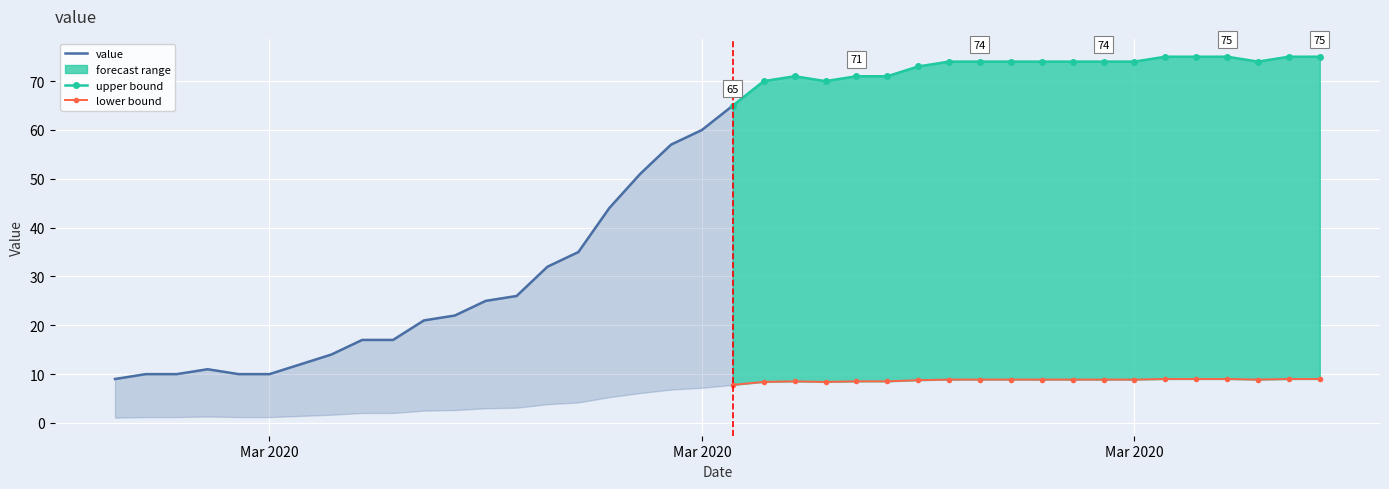

Rank the categories by value from highest to lowest.

2020-04-01, 2020-04-02, 2020-04-03, 2020-04-05, 2020-04-06, 2020-03-25, 2020-03-26, 2020-03-27, 2020-03-28, 2020-03-29, 2020-03-30, 2020-03-31, 2020-04-04, 2020-03-24, 2020-03-20, 2020-03-22, 2020-03-23, 2020-03-19, 2020-03-21, 2020-03-18, 2020-03-17, 2020-03-16, 2020-03-15, 2020-03-14, 2020-03-13, 2020-03-12, 2020-03-11, 2020-03-10, 2020-03-09, 2020-03-08, 2020-03-06, 2020-03-07, 2020-03-05, 2020-03-04, 2020-03-01, 2020-02-28, 2020-02-29, 2020-03-02, 2020-03-03, 2020-02-27